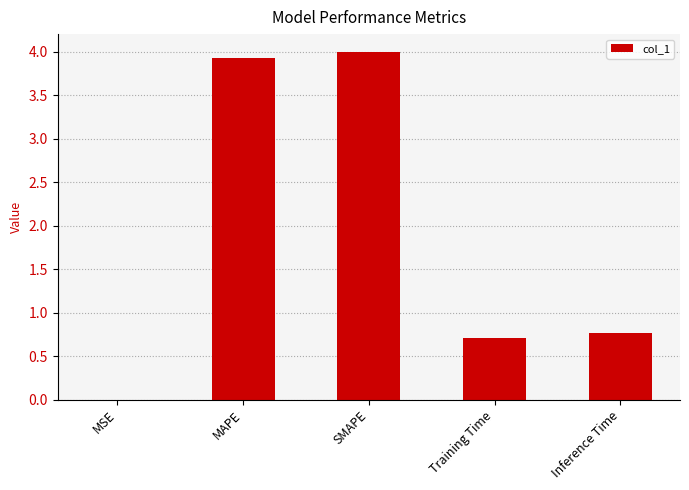

What is the change in value from SMAPE to Training Time?

-3.3